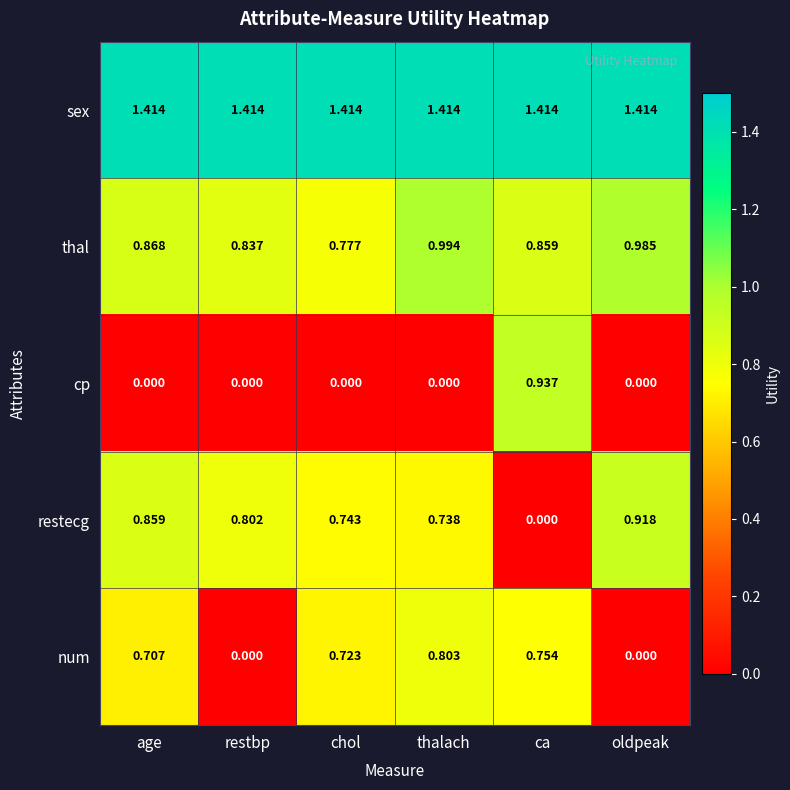

At which category is the sum across all series the highest?

ca